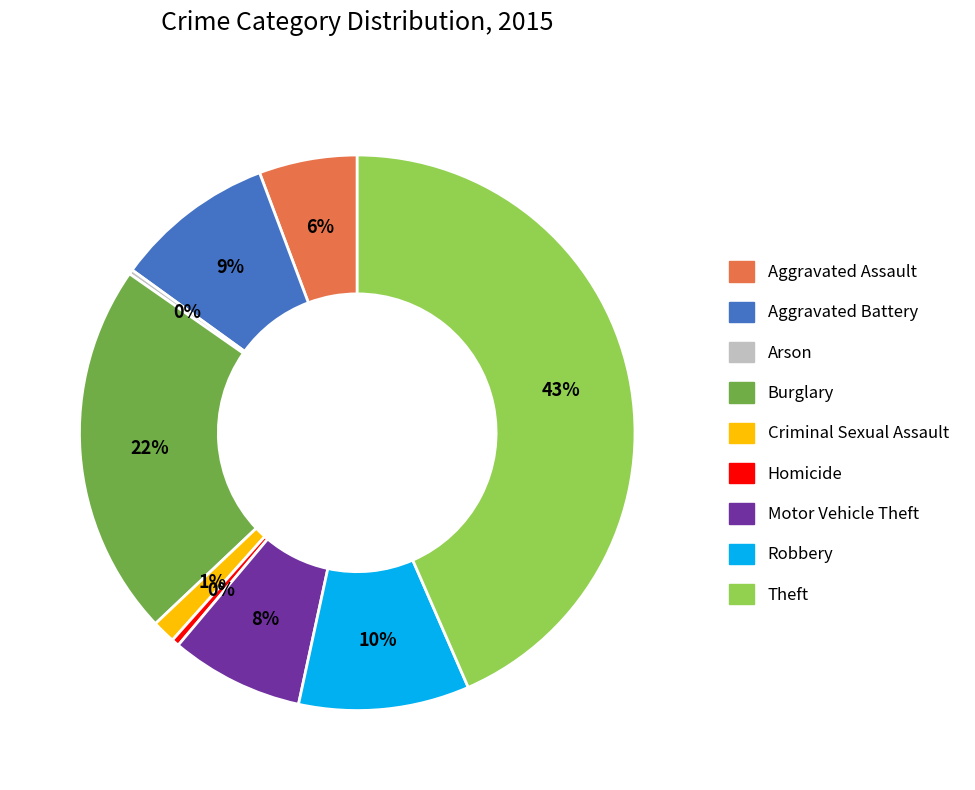

Which category has the biggest portion of the pie?

Theft